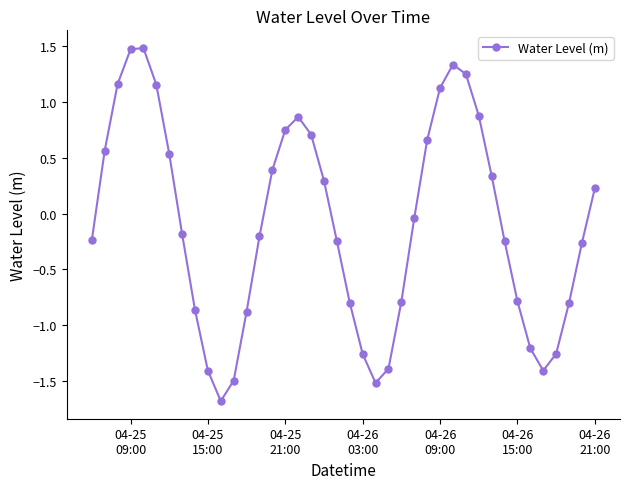

Is this an area chart (filled region under the line)?

No